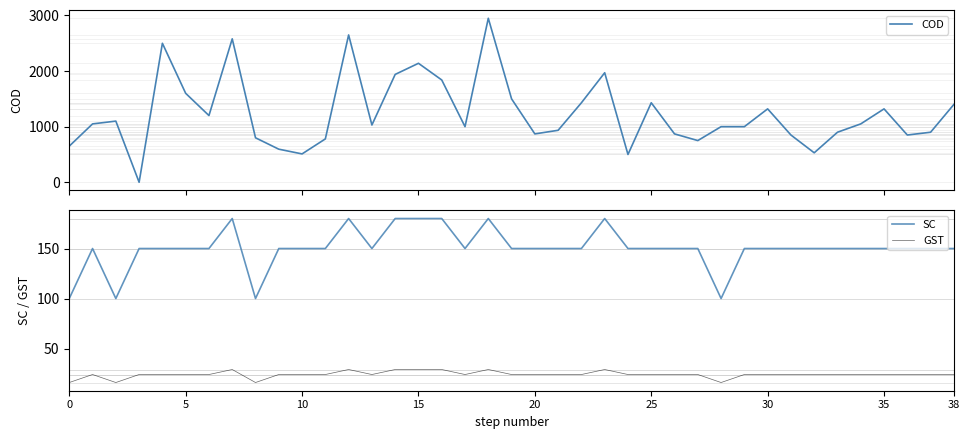

How many data points in GST are less than 24?

4